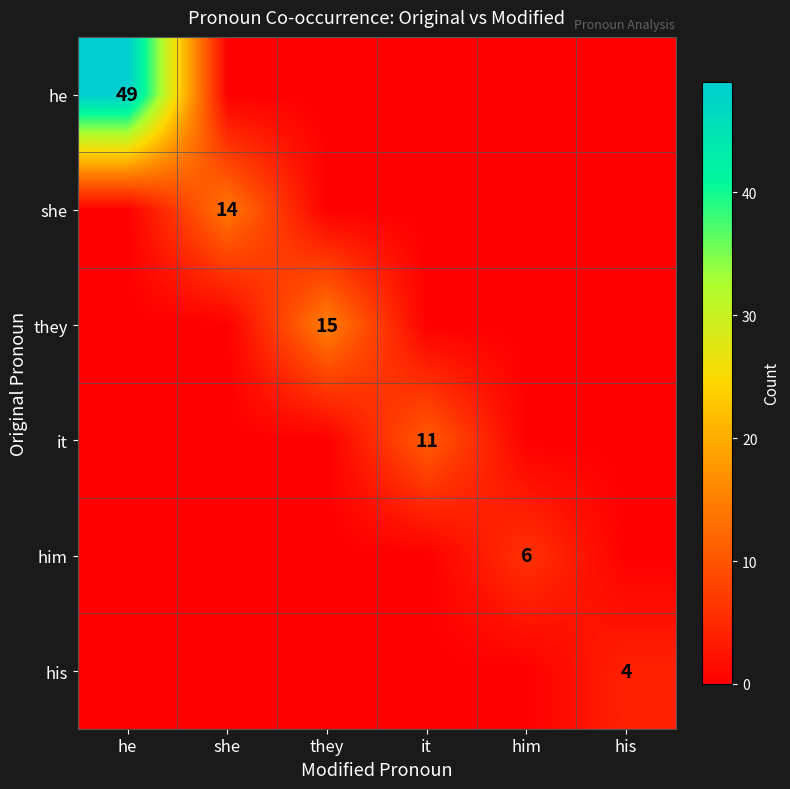

The value of it at it is 11. True or false?

True